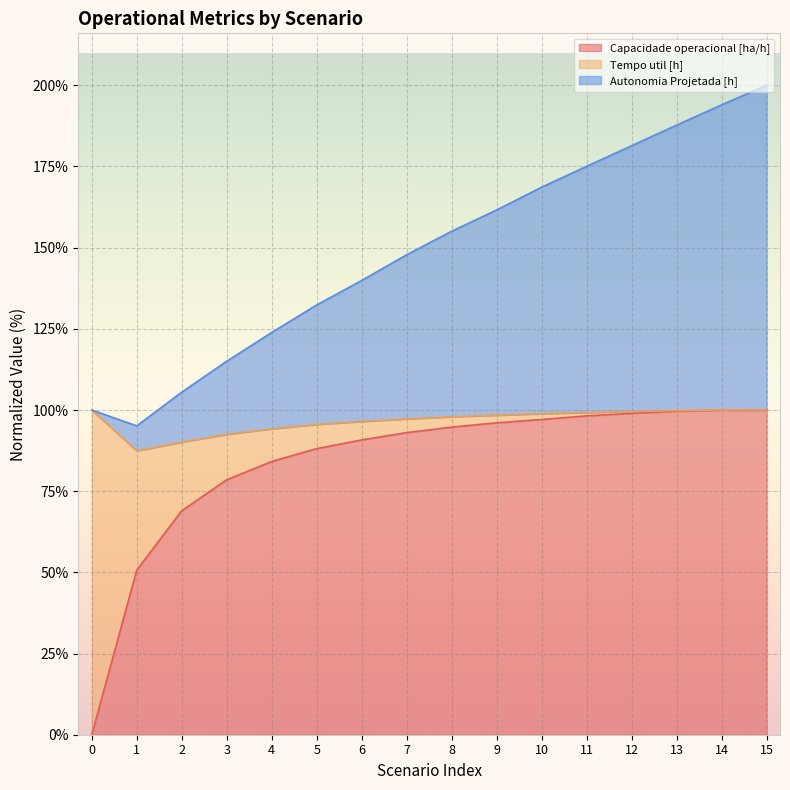

True or false: Capacidade operacional [ha/h] and Autonomia Projetada [h] cross at least once.

False